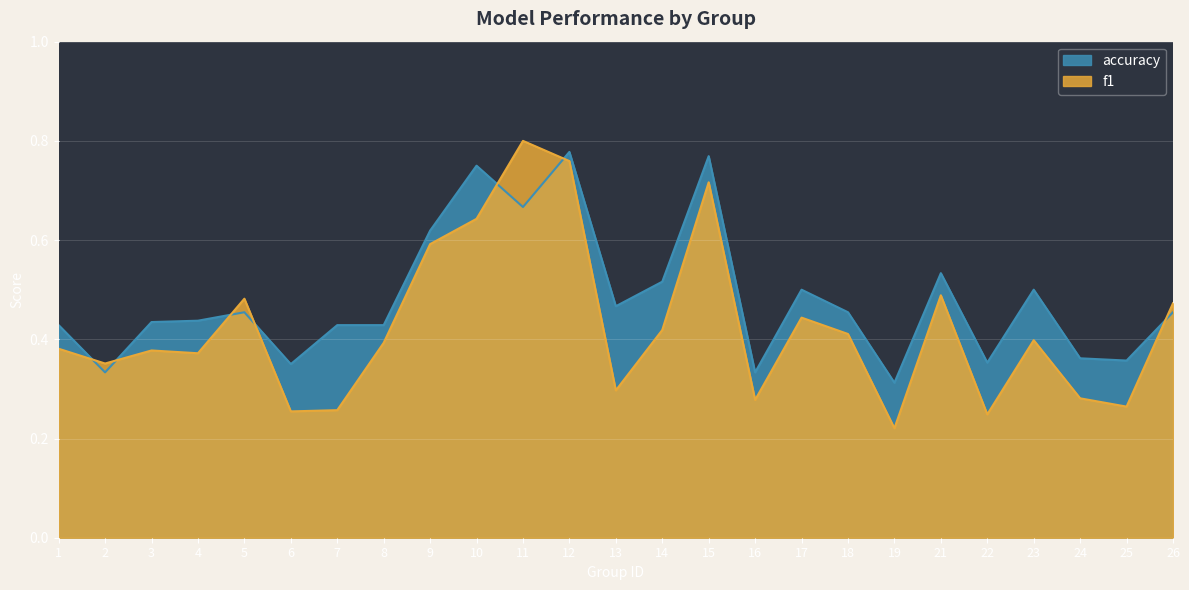

In f1, how many points are higher than both neighbors (excluding endpoints)?

7